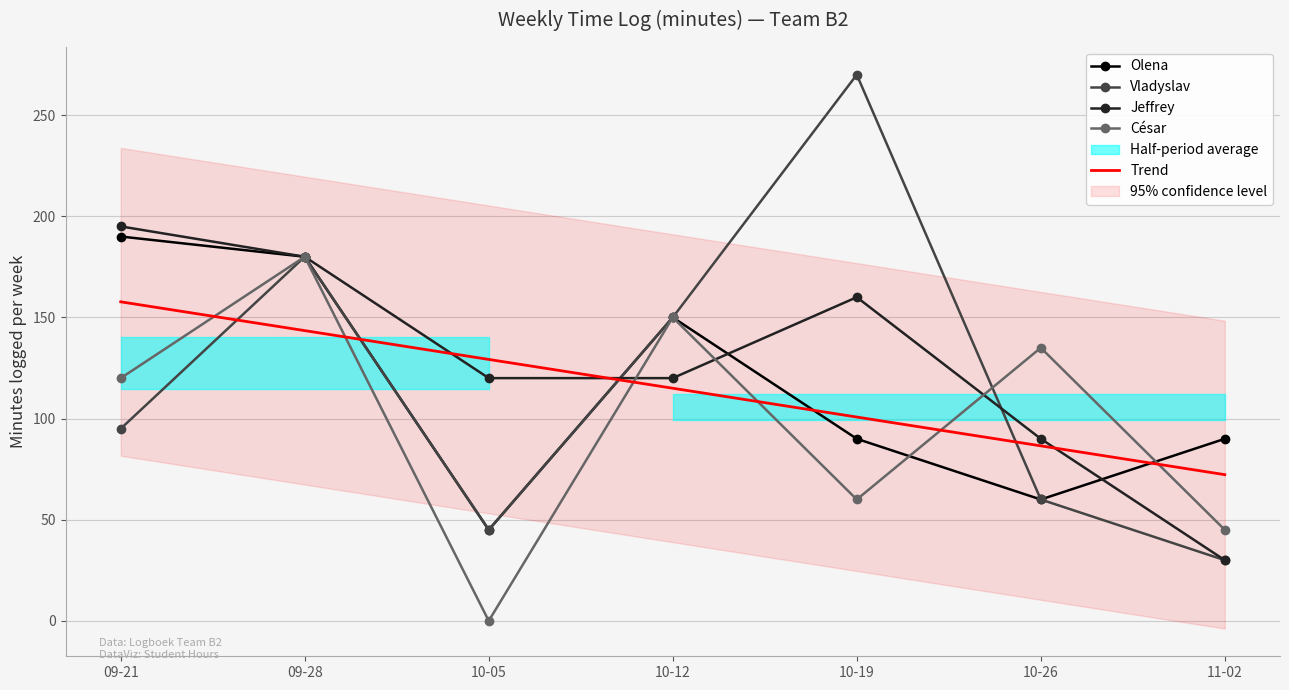

Where is Vladyslav nearest to the value 150?

10-12